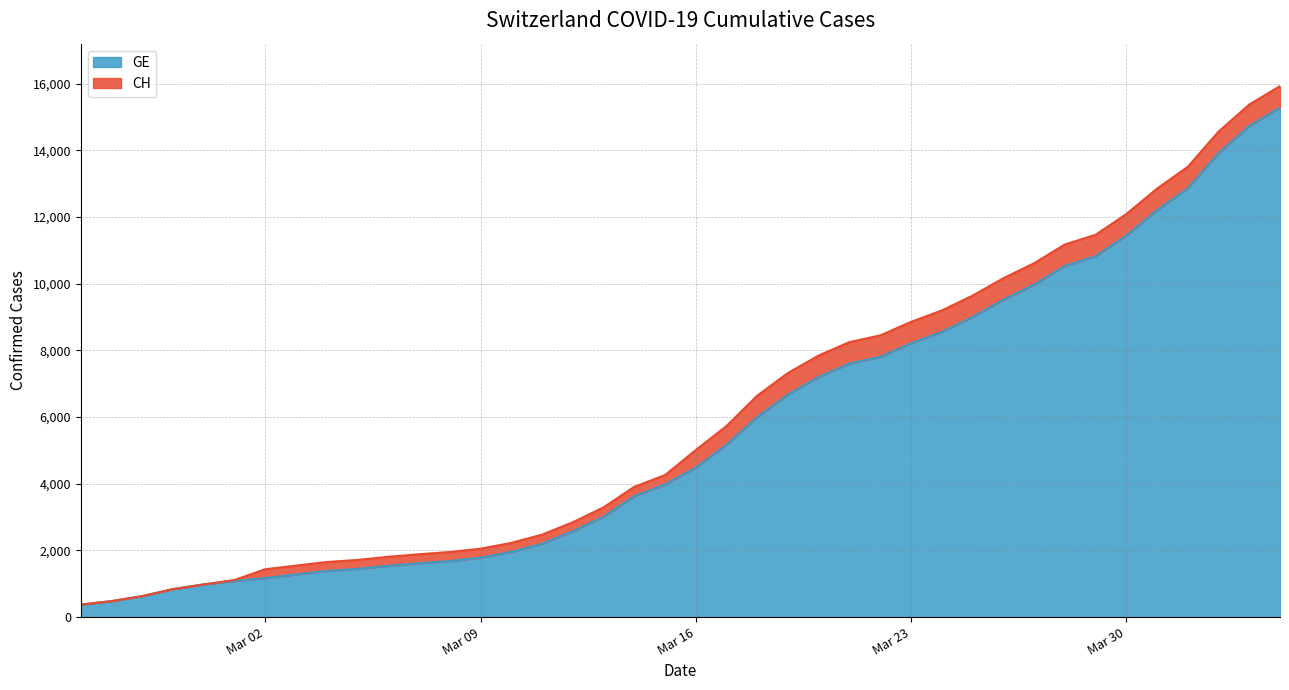

What is the label of the 9th point from the left?

2020-03-04